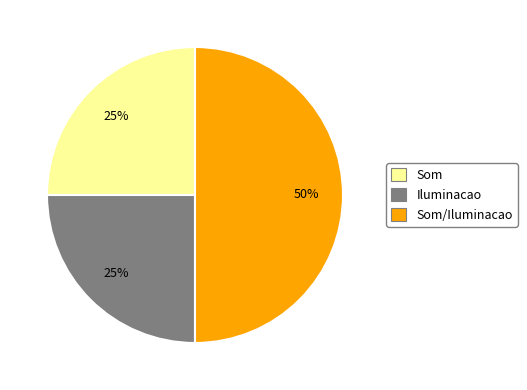

Is the sum of Iluminacao and Som/Iluminacao greater than half?

Yes